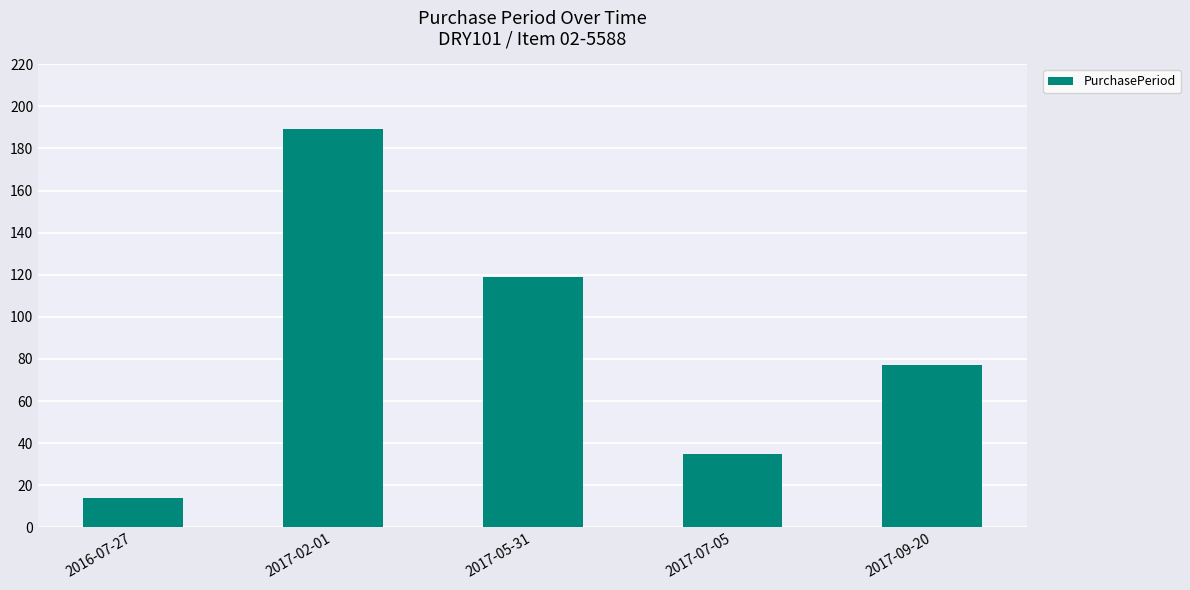

What is the ratio of the value at 2017-05-31 to the value at 2016-07-27?

8.5